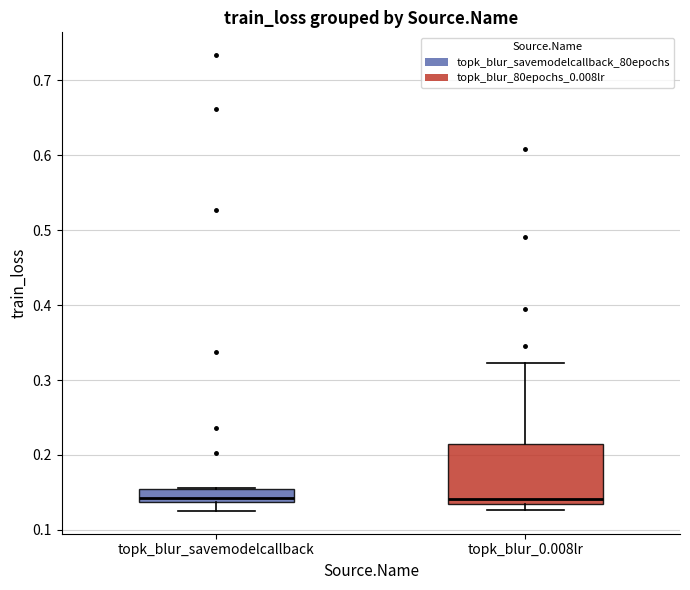

Reading left to right, read every box against the y-axis: the position of its median line, the range the box covers, and the ends of its whiskers. The values are not printed on the chart, so give them approximately, as read against the axis.

topk_blur_savemodelcallback: median 0.14 (inside the box), box 0.14 to 0.15, whiskers 0.13 to 0.16
topk_blur_0.008lr: median 0.14, box 0.13 to 0.21, whiskers 0.13 (just below the box's lower edge) to 0.32